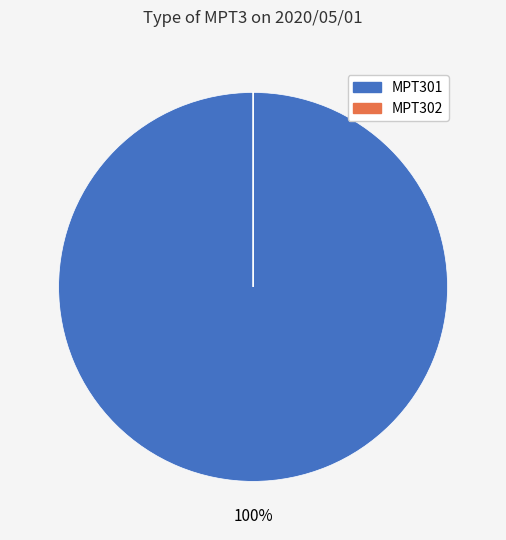

To the nearest percent, what is the average slice percentage?

50%